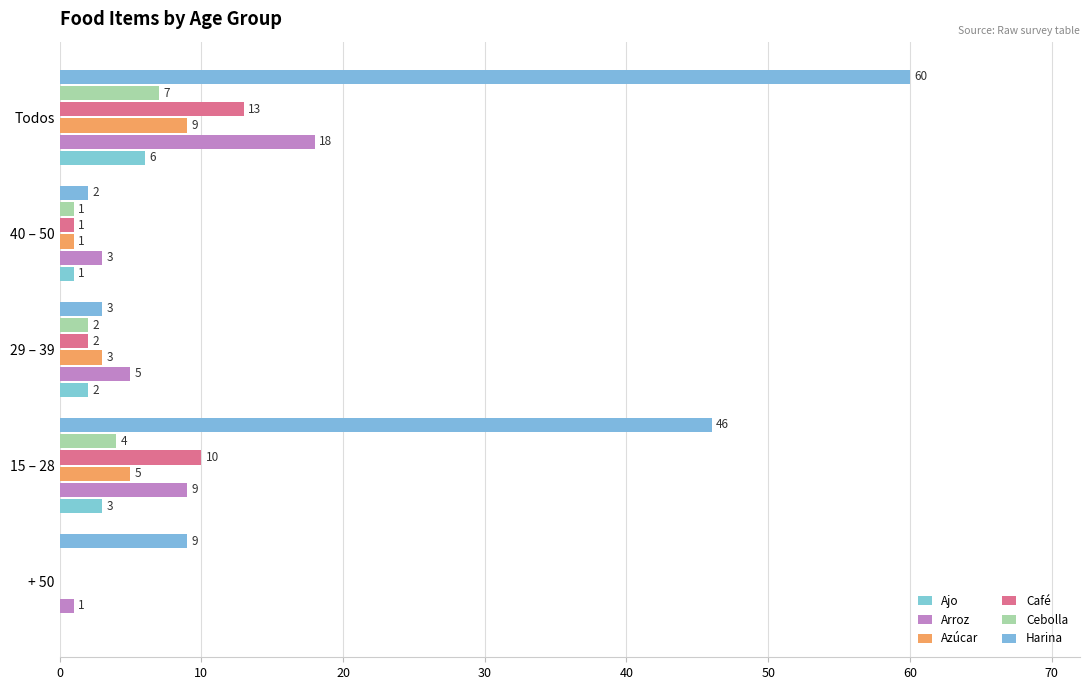

How many positive values does the Cebolla series have?

4